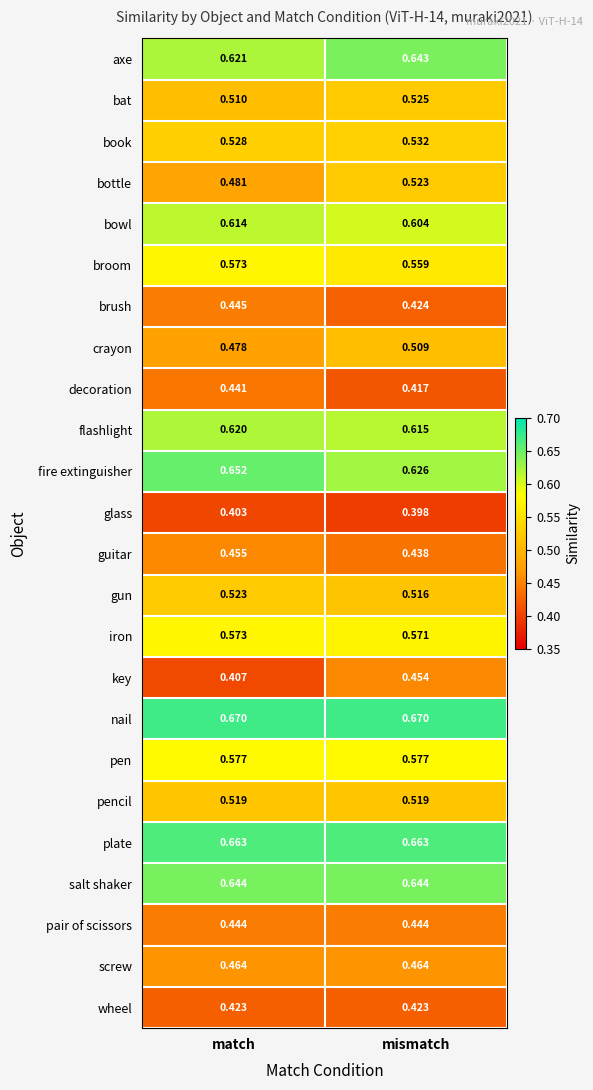

Where is flashlight nearest to the value 0?

mismatch